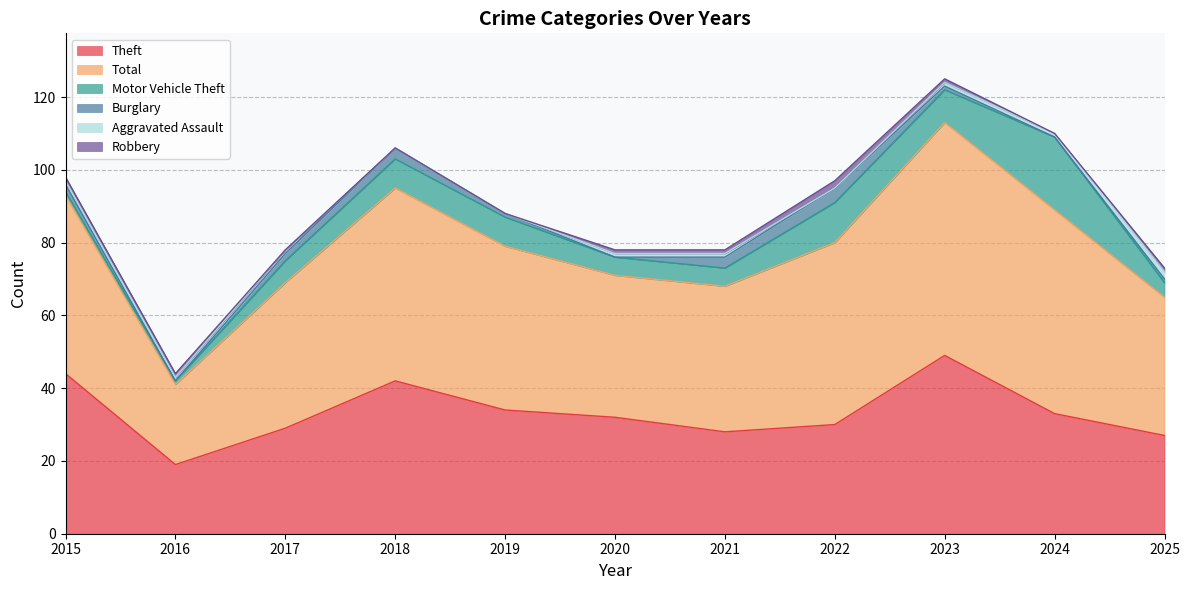

List the series in order of their peak value, lowest first.

Aggravated Assault, Robbery, Burglary, Motor Vehicle Theft, Theft, Total